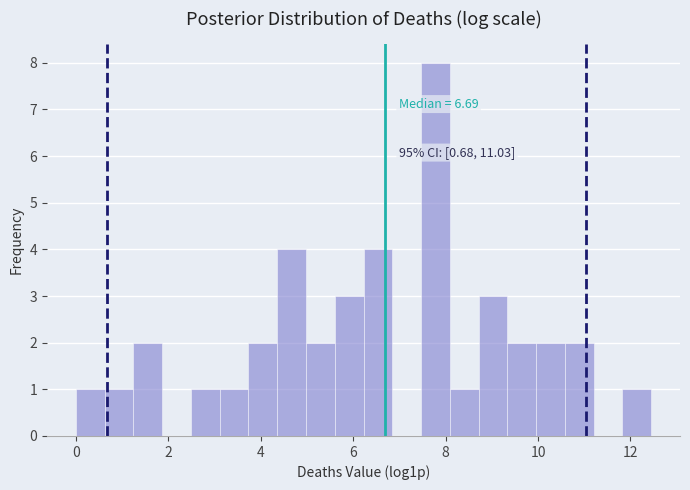

Around what value on the x-axis is the tallest bar? Give the approximate position of its centre, as read against the axis.

7.8